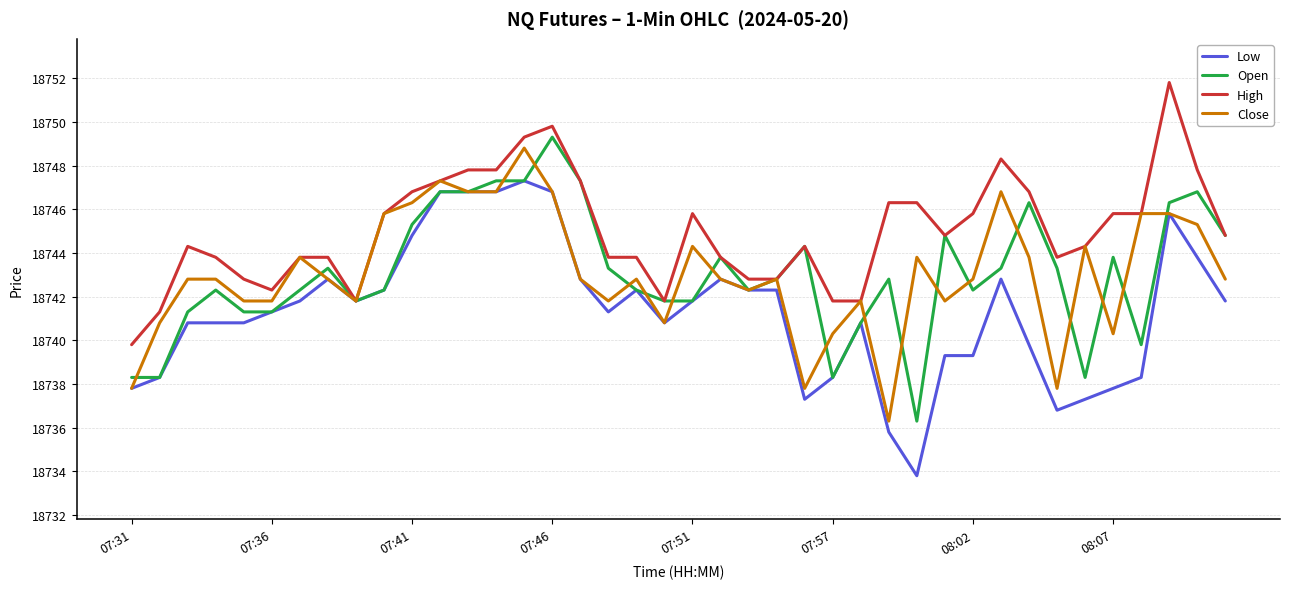

Reading left to right, what are all the values shown in this chart?

Low: 18737.8	18738.3	18740.8	18740.8	18740.8	18741.3	18741.8	18742.8	18741.8	18742.3	18744.8	18746.8	18746.8	18746.8	18747.3	18746.8	18742.8	18741.3	18742.3	18740.8	18741.8	18742.8	18742.3	18742.3	18737.3	18738.3	18740.8	18735.8	18733.8	18739.3	18739.3	18742.8	18739.8	18736.8	18737.3	18737.8	18738.3	18745.8	18743.8	18741.8
Open: 18738.3	18738.3	18741.3	18742.3	18741.3	18741.3	18742.3	18743.3	18741.8	18742.3	18745.3	18746.8	18746.8	18747.3	18747.3	18749.3	18747.3	18743.3	18742.3	18741.8	18741.8	18743.8	18742.3	18742.8	18744.3	18738.3	18740.8	18742.8	18736.3	18744.8	18742.3	18743.3	18746.3	18743.3	18738.3	18743.8	18739.8	18746.3	18746.8	18744.8
High: 18739.8	18741.3	18744.3	18743.8	18742.8	18742.3	18743.8	18743.8	18741.8	18745.8	18746.8	18747.3	18747.8	18747.8	18749.3	18749.8	18747.3	18743.8	18743.8	18741.8	18745.8	18743.8	18742.8	18742.8	18744.3	18741.8	18741.8	18746.3	18746.3	18744.8	18745.8	18748.3	18746.8	18743.8	18744.3	18745.8	18745.8	18751.8	18747.8	18744.8
Close: 18737.8	18740.8	18742.8	18742.8	18741.8	18741.8	18743.8	18742.8	18741.8	18745.8	18746.3	18747.3	18746.8	18746.8	18748.8	18746.8	18742.8	18741.8	18742.8	18740.8	18744.3	18742.8	18742.3	18742.8	18737.8	18740.3	18741.8	18736.3	18743.8	18741.8	18742.8	18746.8	18743.8	18737.8	18744.3	18740.3	18745.8	18745.8	18745.3	18742.8